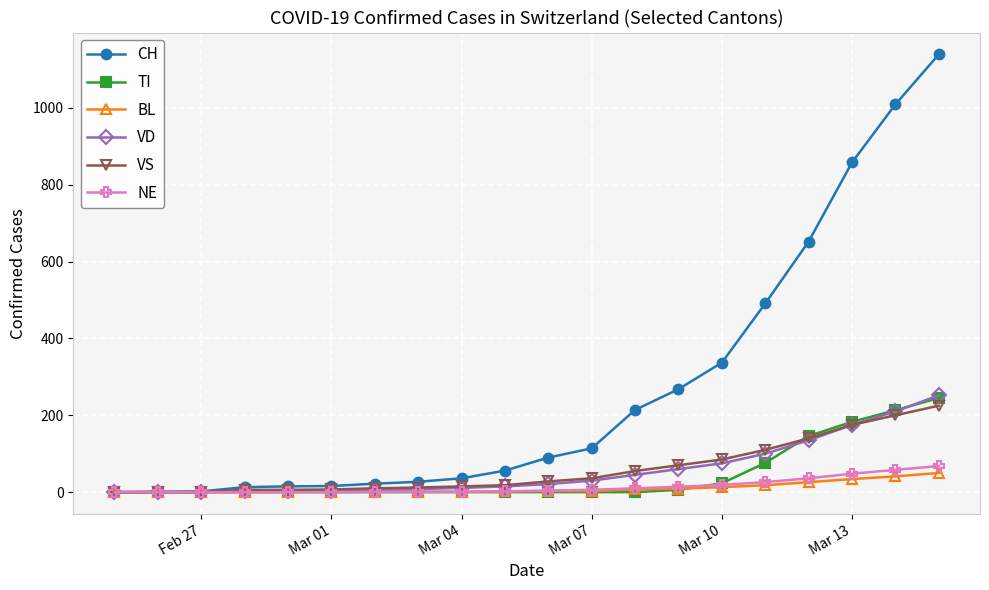

What is the maximum value shown in the chart?

1139